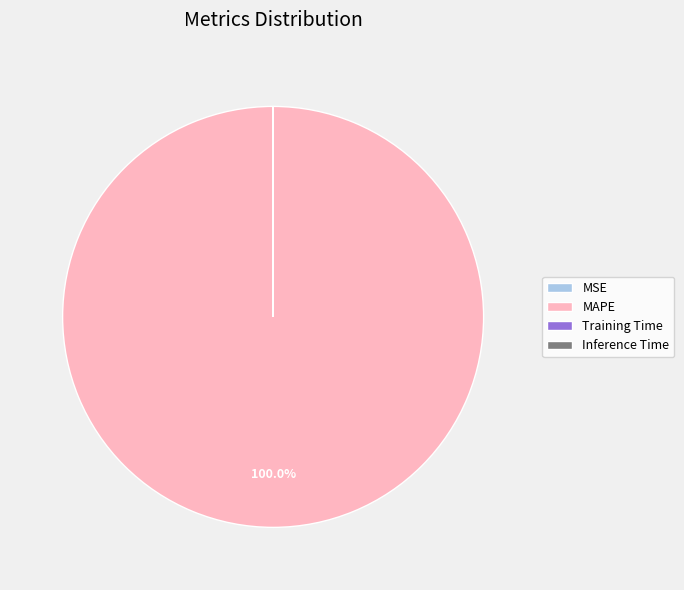

Which slice is the largest?

MAPE